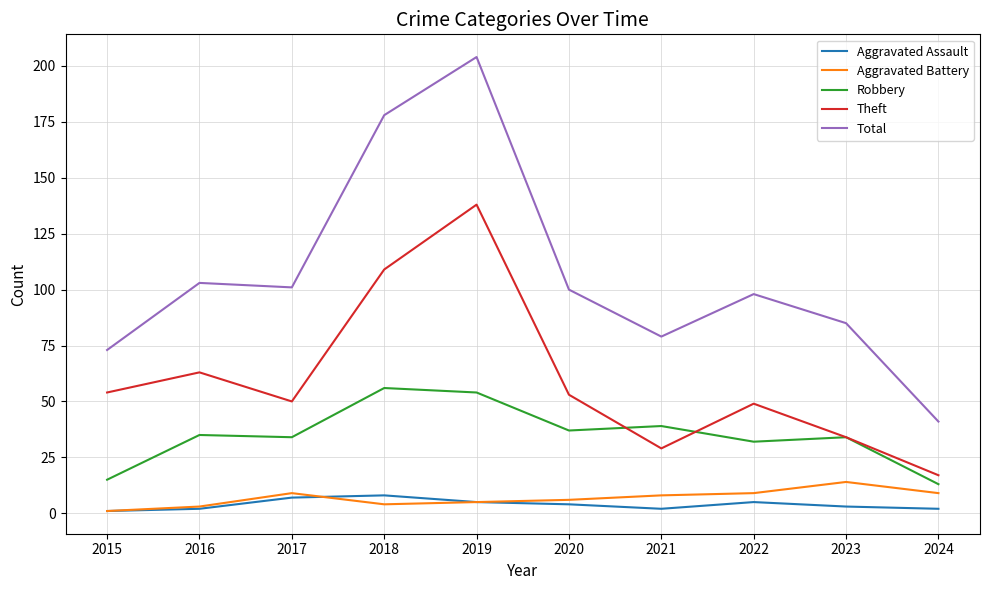

At how many categories does at least one series exceed 44?

9